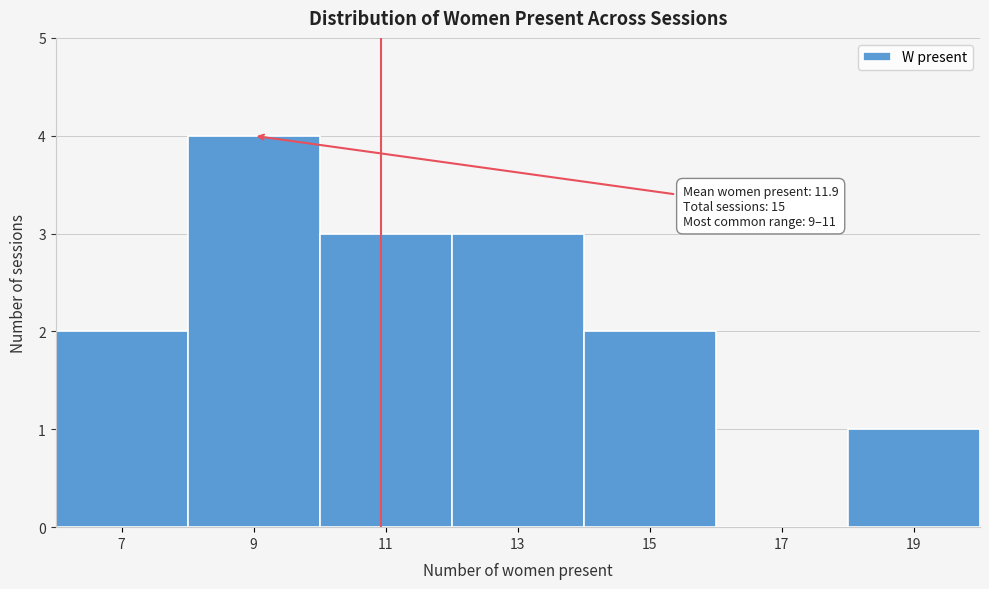

Reading right to left, list all the values displayed in this chart.

19=1	17=0	15=2	13=3	11=3	9=4	7=2